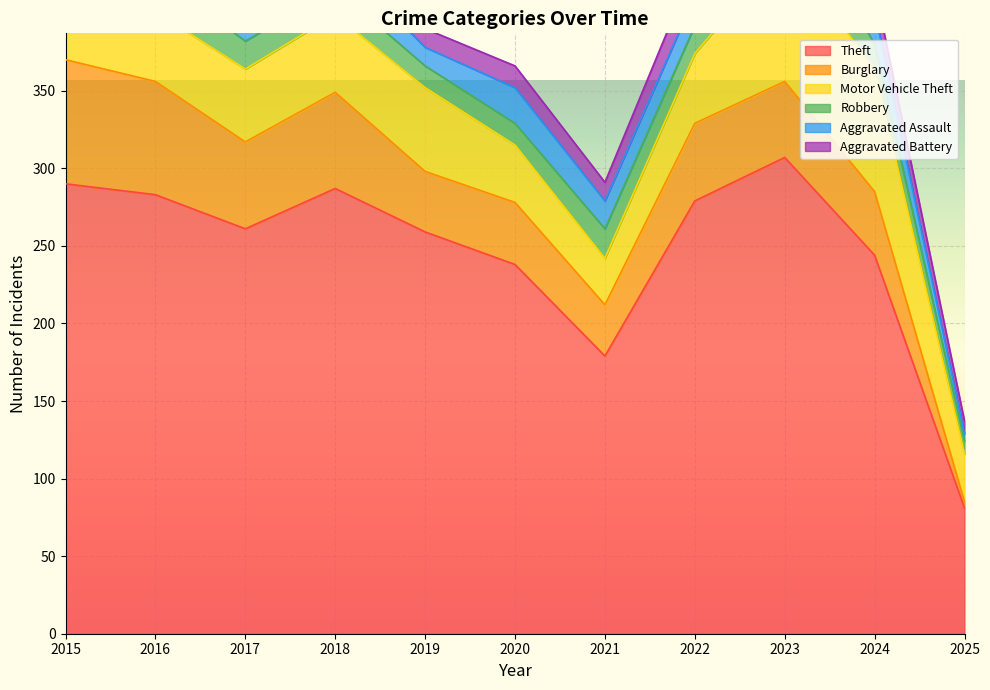

Which series has the largest range (max minus min)?

Theft